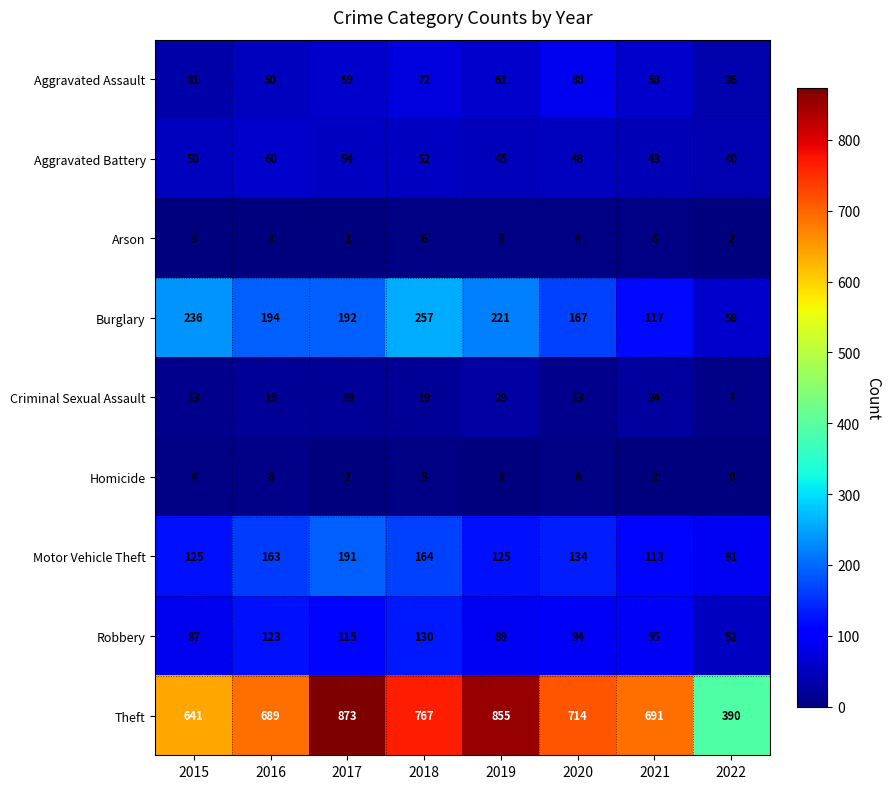

What is the difference between the maximum and minimum values in the Burglary series?

199